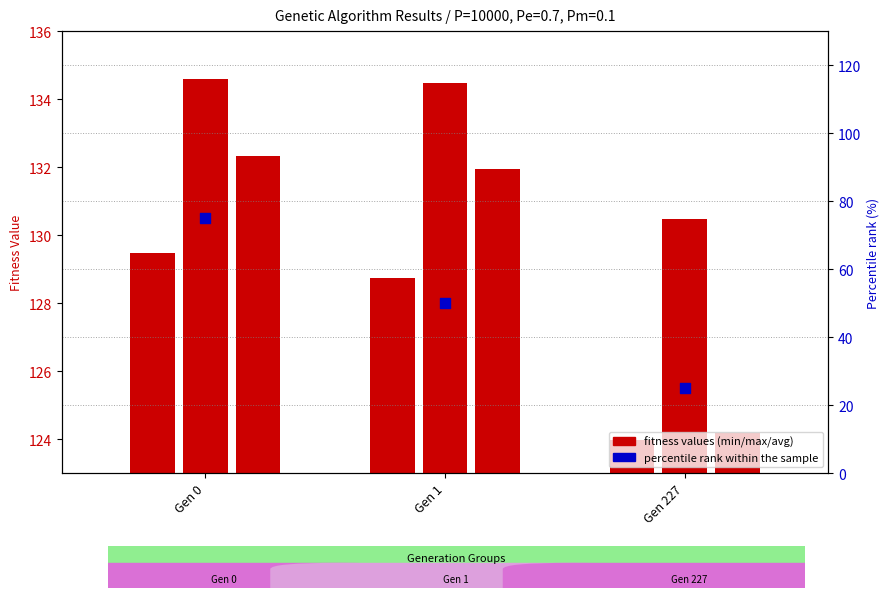

Which series contains the lowest Y value?

min